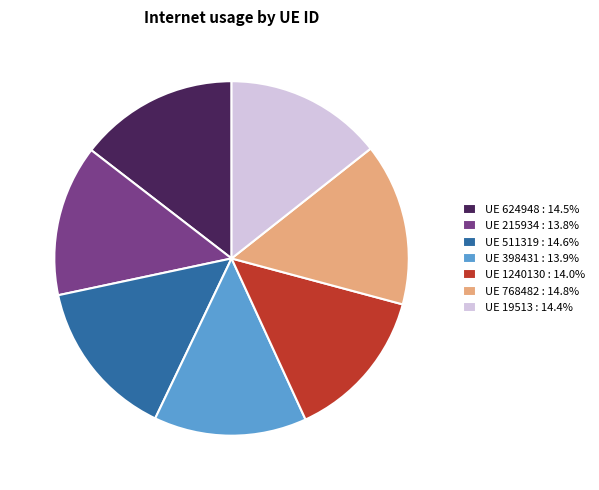

Is there any slice that represents more than half of the pie?

No